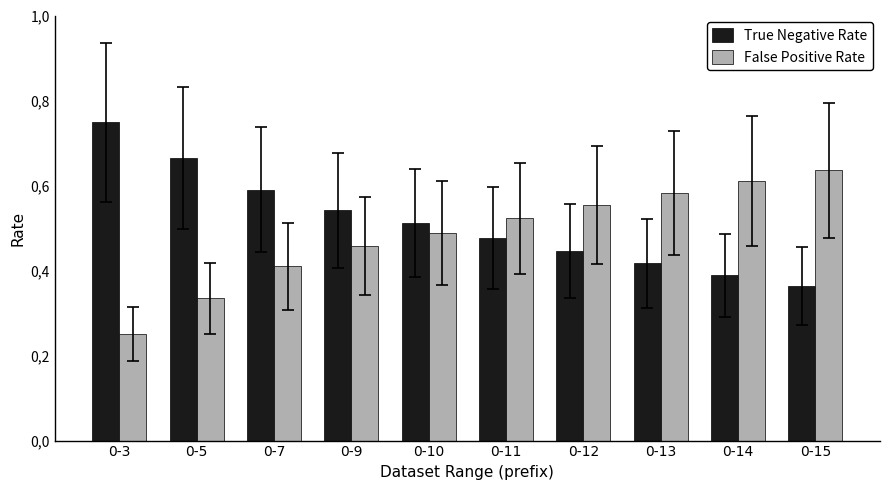

Does the chart contain stacked bars?

No